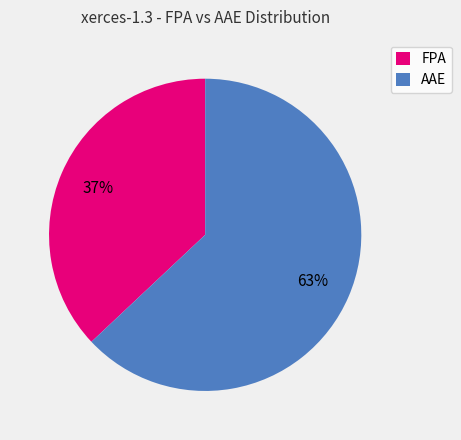

The AAE slice represents 49% of the pie. True or false?

False